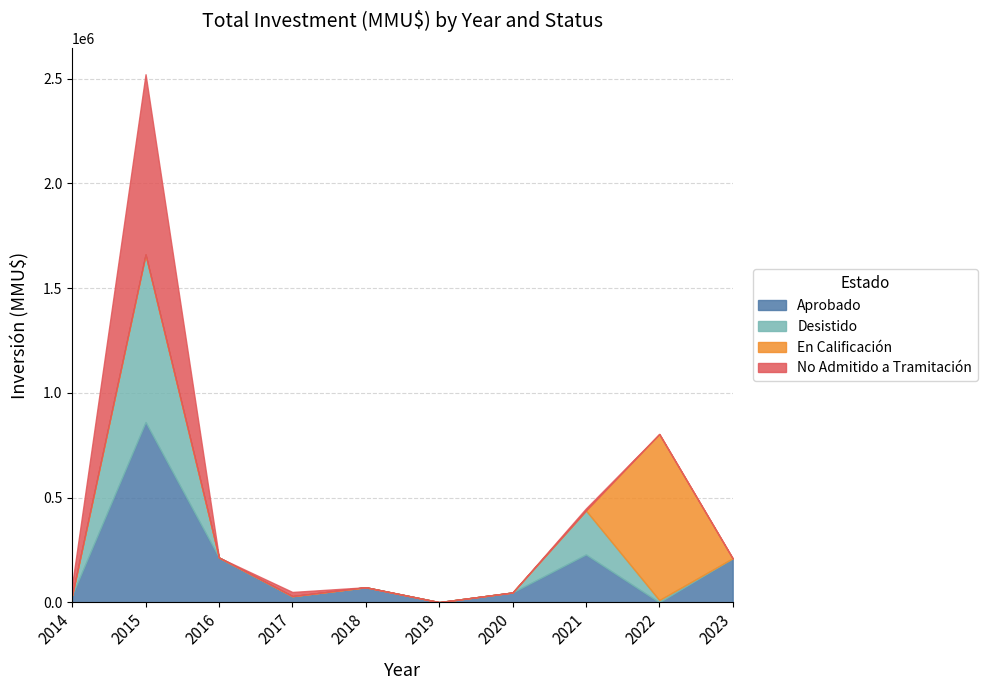

Which series has the largest total across all categories?

Aprobado